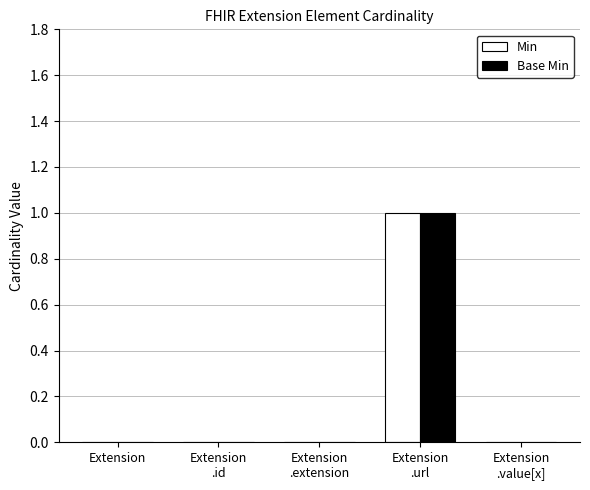

What is the maximum value shown in the chart?

1